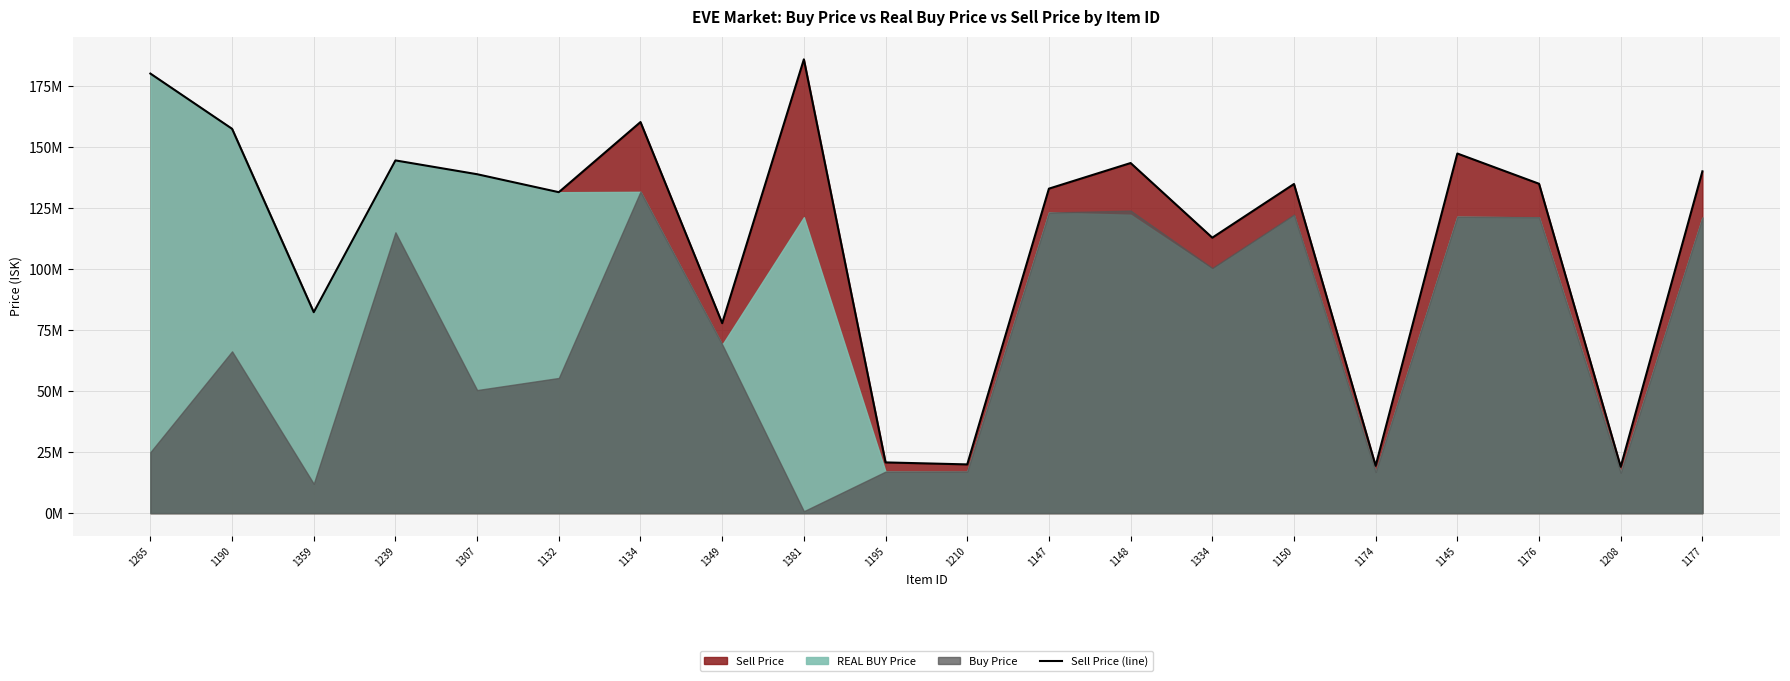

The value at 1132 is 228018812.4. True or false?

False